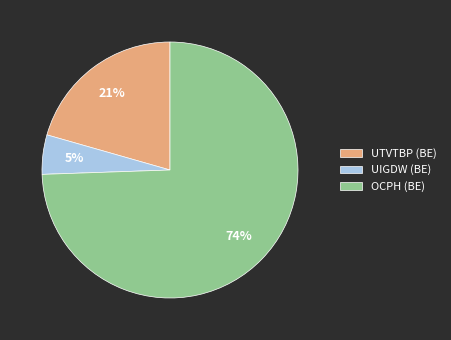

What percentage is the OCPH (BE) slice, to the nearest percent?

74%